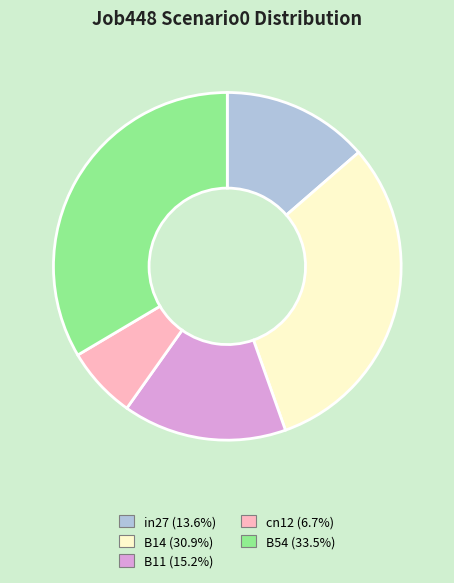

Rank the categories by value from highest to lowest.

B54, B14, B11, in27, cn12